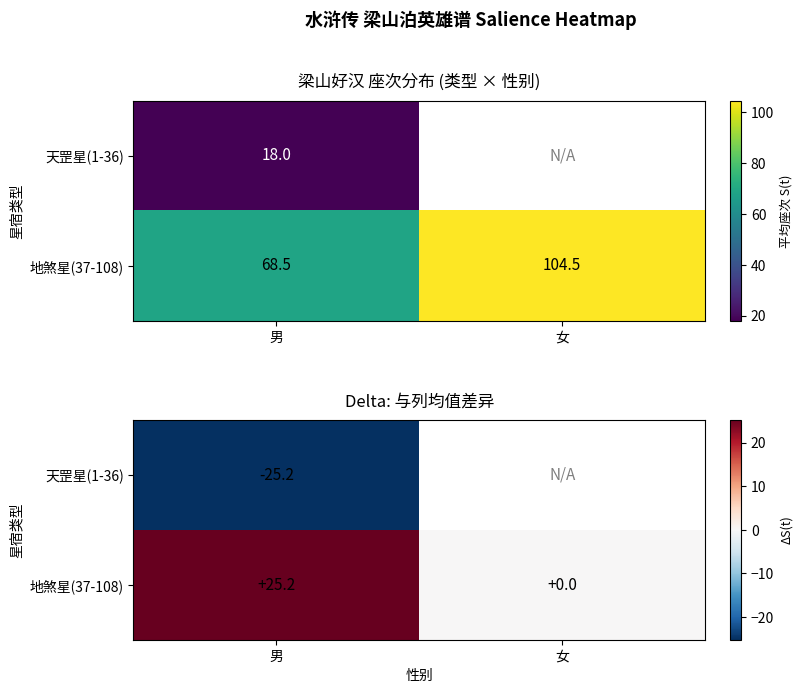

What value does the 地煞星(37-108) series have at 男?

25.2